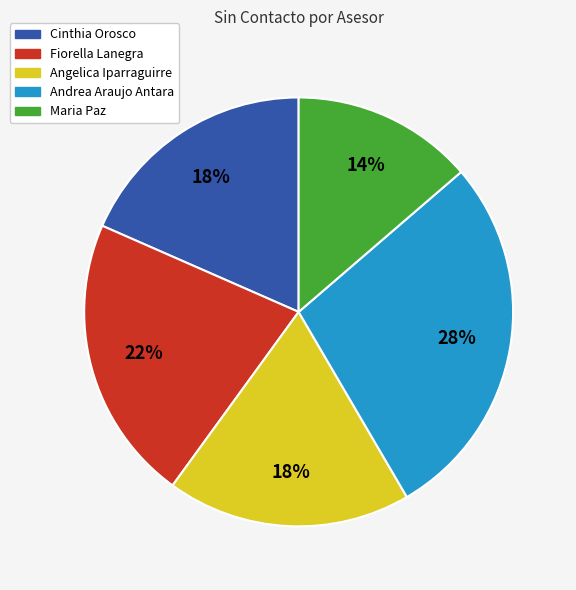

Does Fiorella Lanegra represent more than half of the total?

No